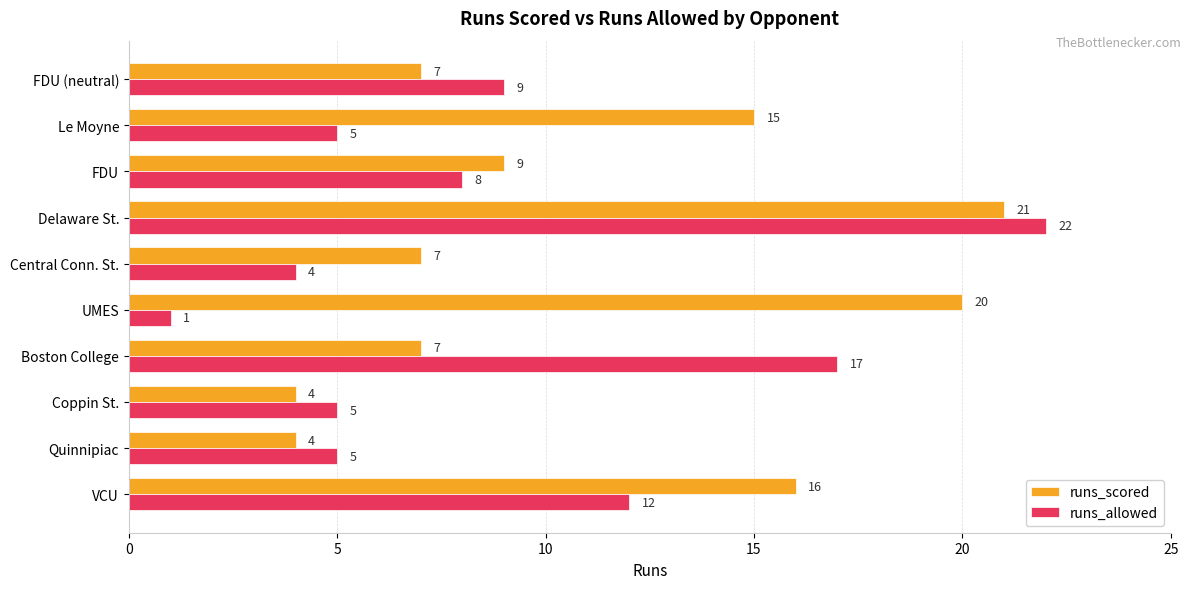

What is the smallest value displayed?

1